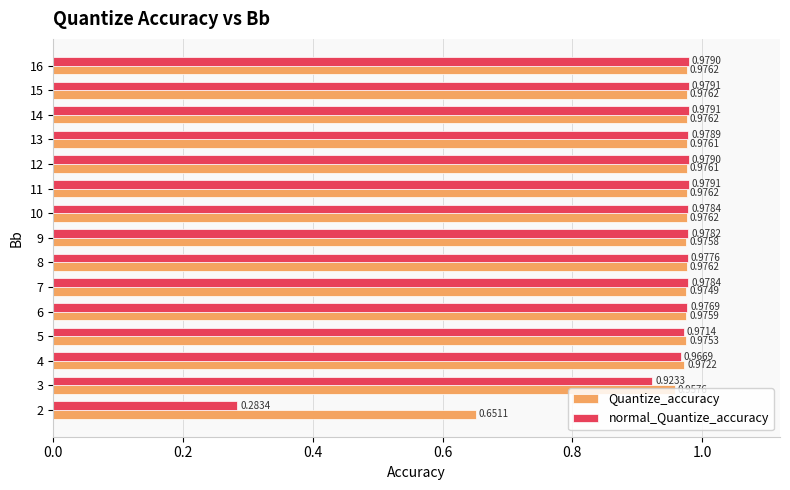

What is the sum of the Quantize_accuracy values at 10 and 15?

2.0